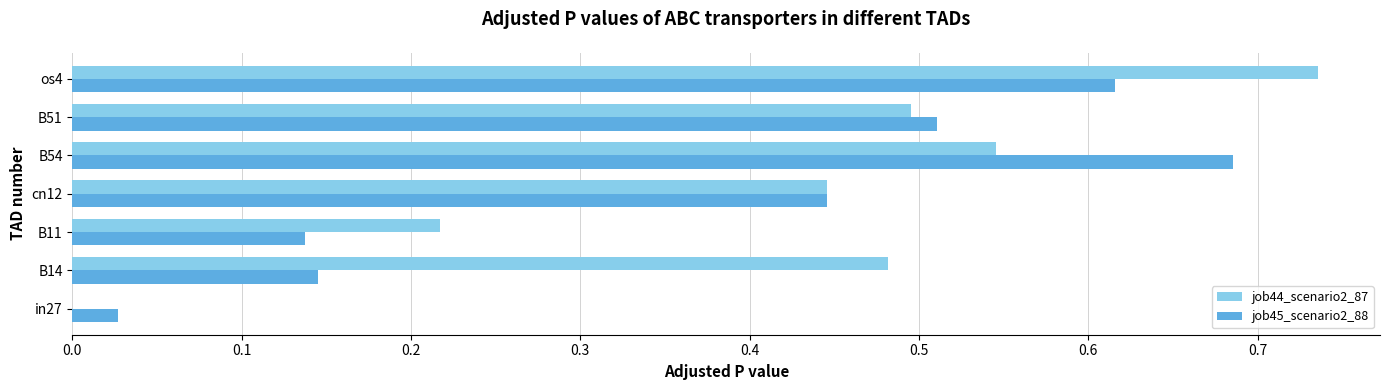

Which series changed the most between B11 and os4?

job44_scenario2_87